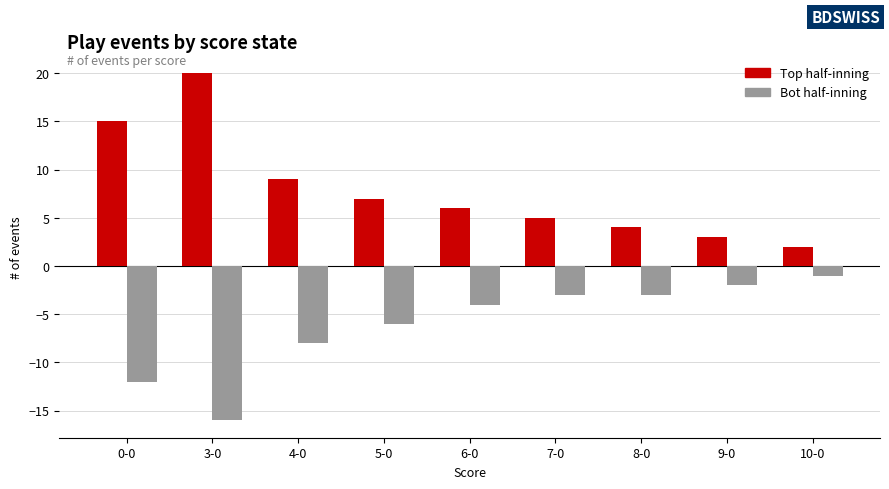

How many data points does each series have?

9